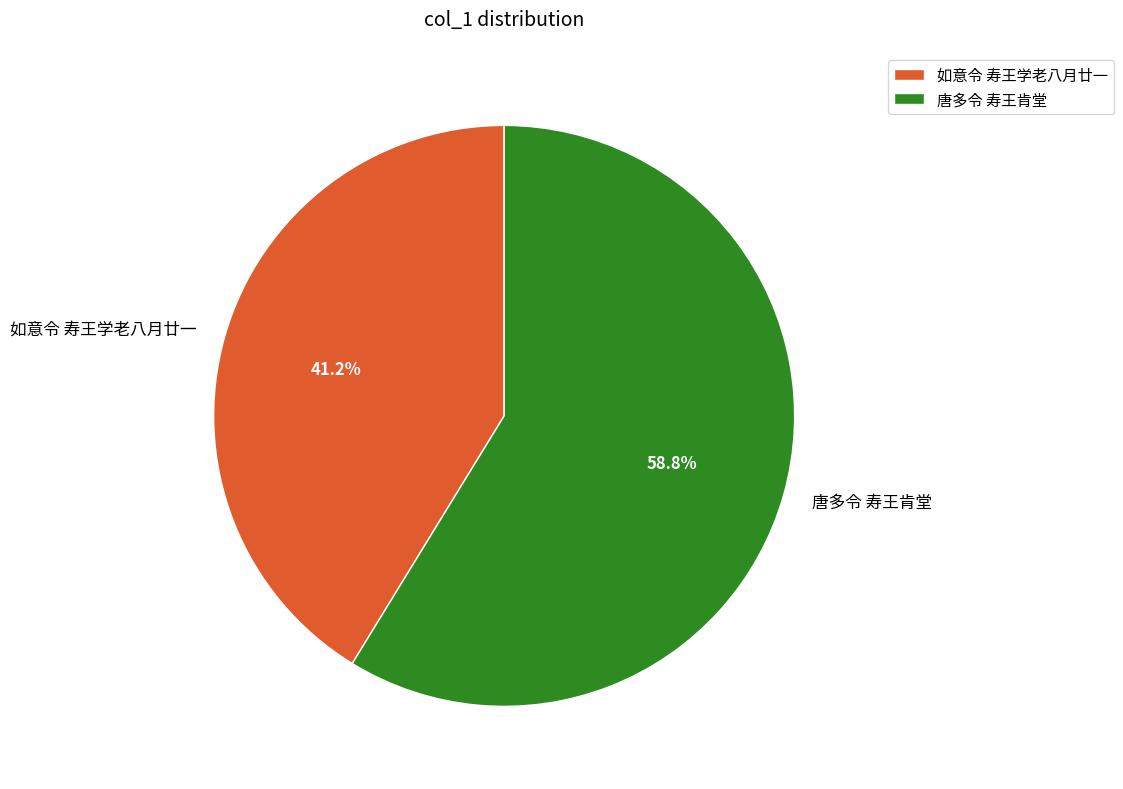

How many segments does this pie chart have?

2